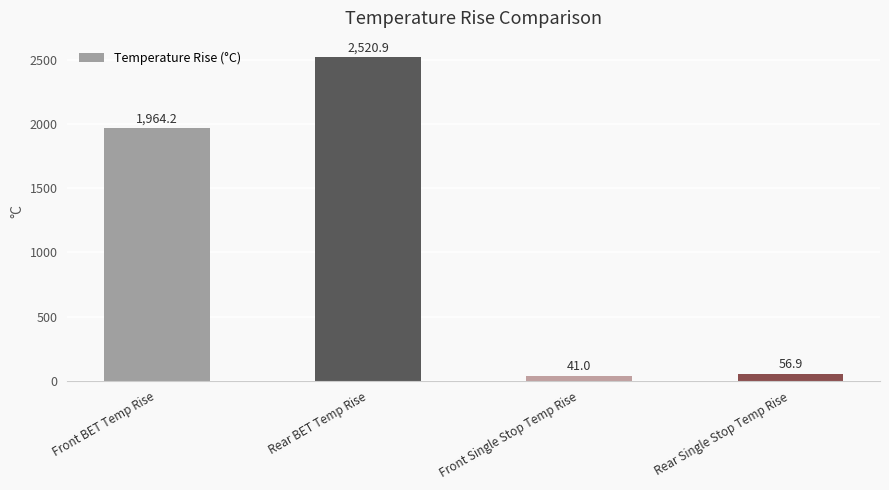

What is the change in value from Front BET Temp Rise to Front Single Stop Temp Rise?

-1923.3